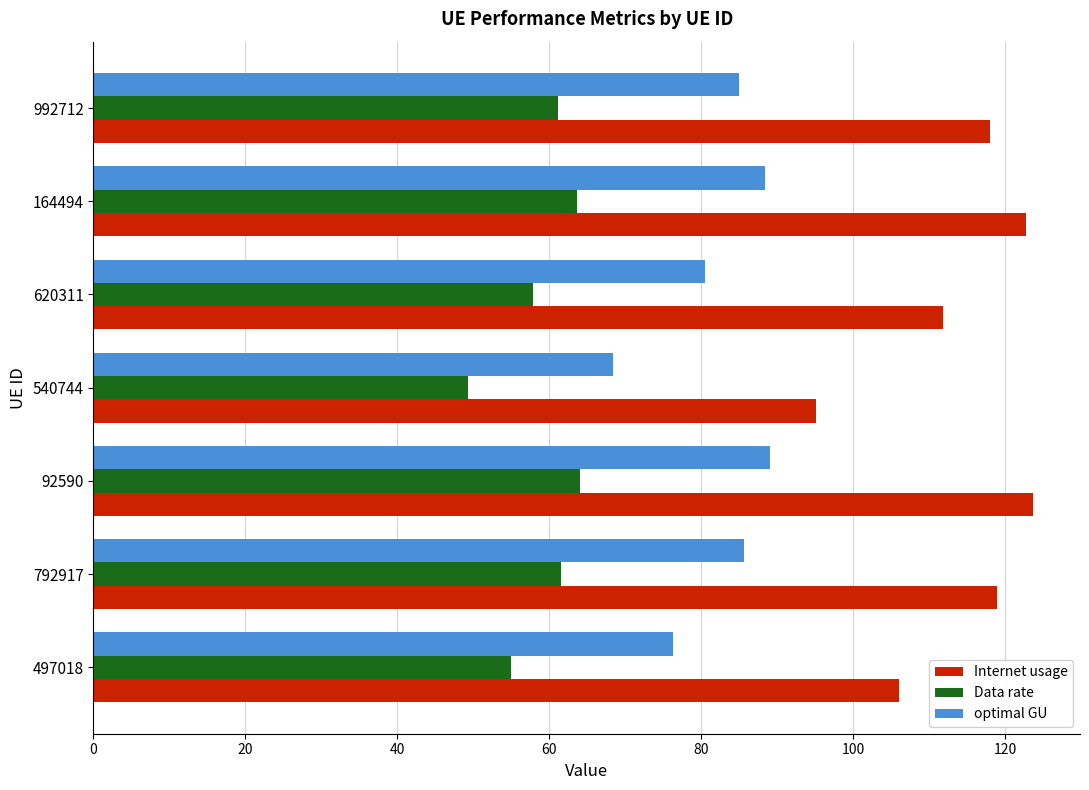

What is the greatest value displayed?

123.7